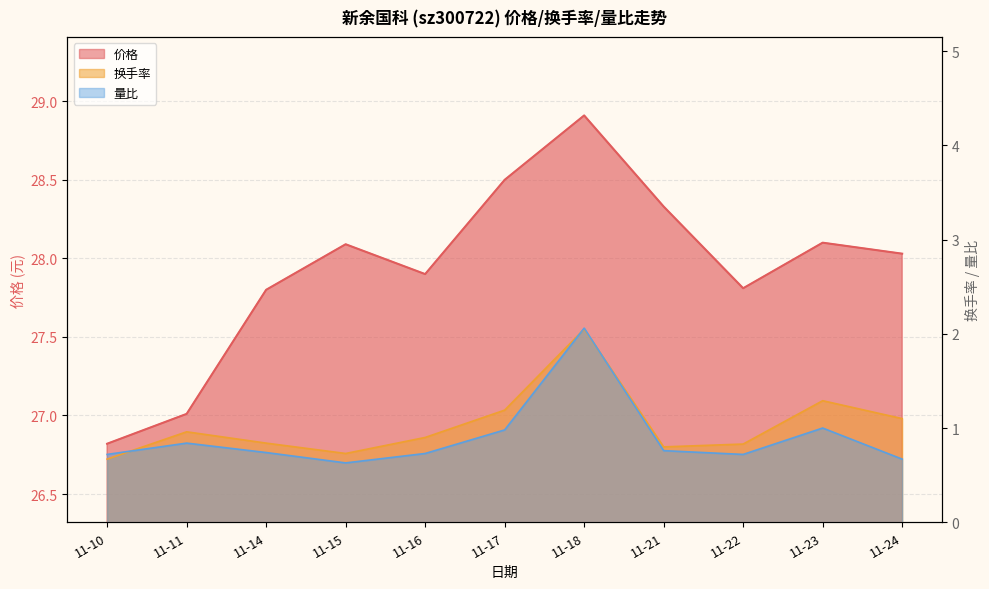

How many interior local peaks does the 换手率 series have?

3